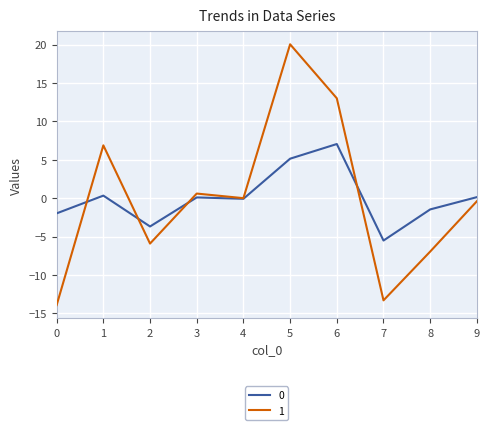

The 0 series shows 0.1 at 9. True or false?

True